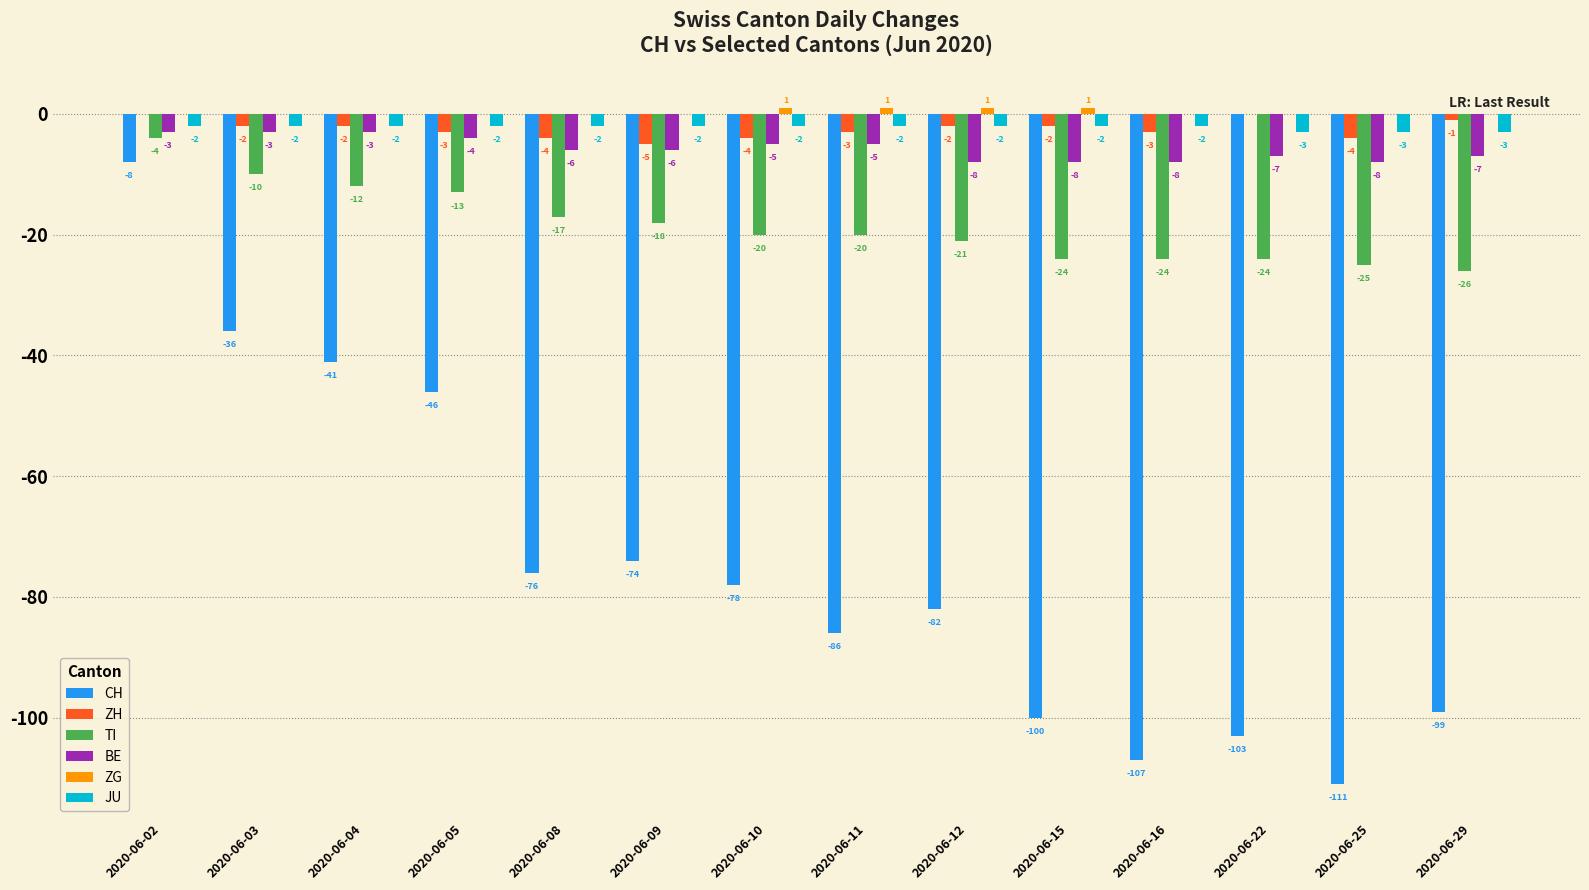

Which series changed the most between 2020-06-03 and 2020-06-12?

CH